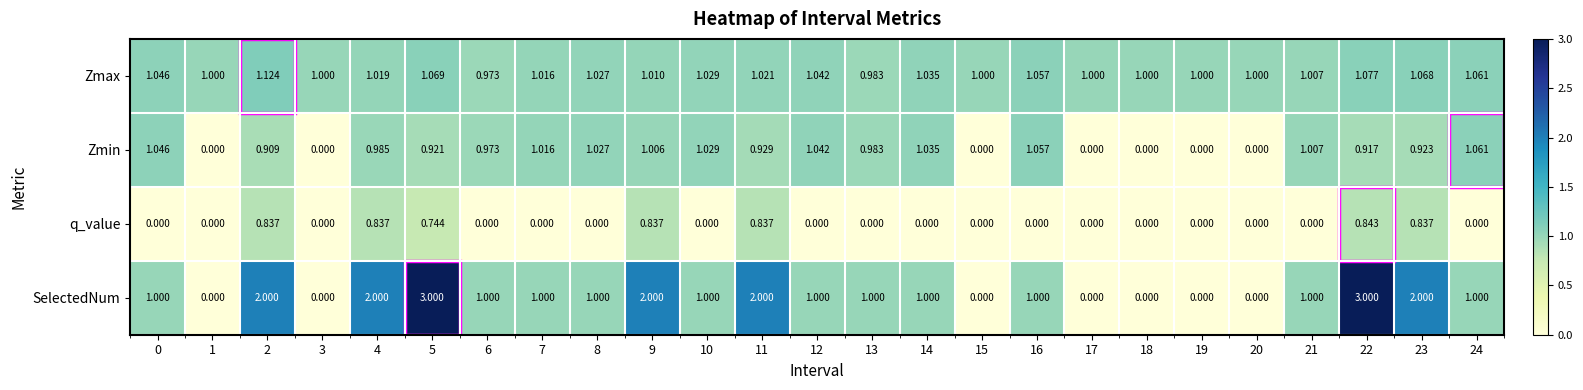

Which series has the largest range (max minus min)?

SelectedNum